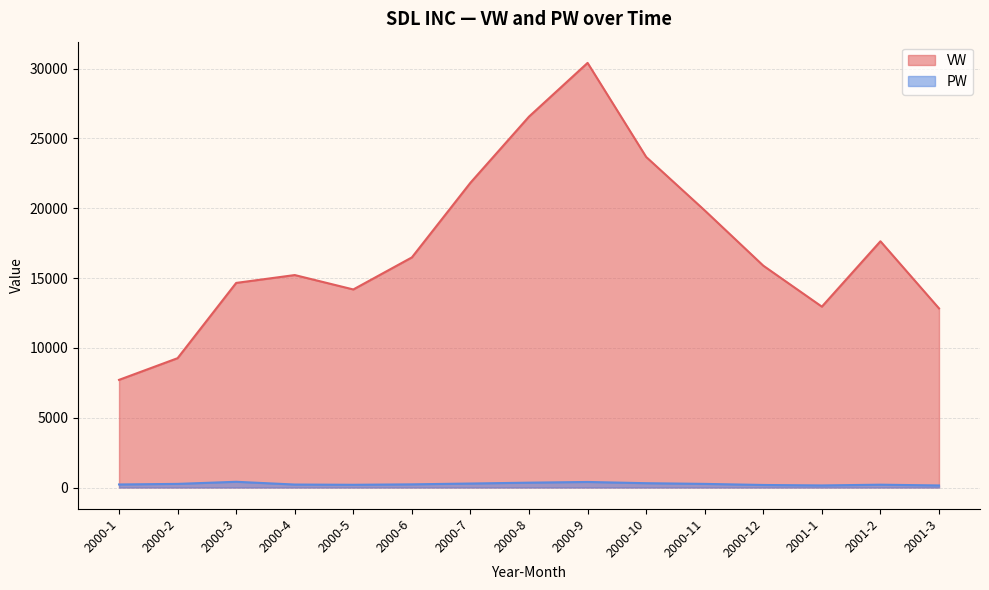

What is the difference between the highest and lowest values at 2000-7?

21545.9